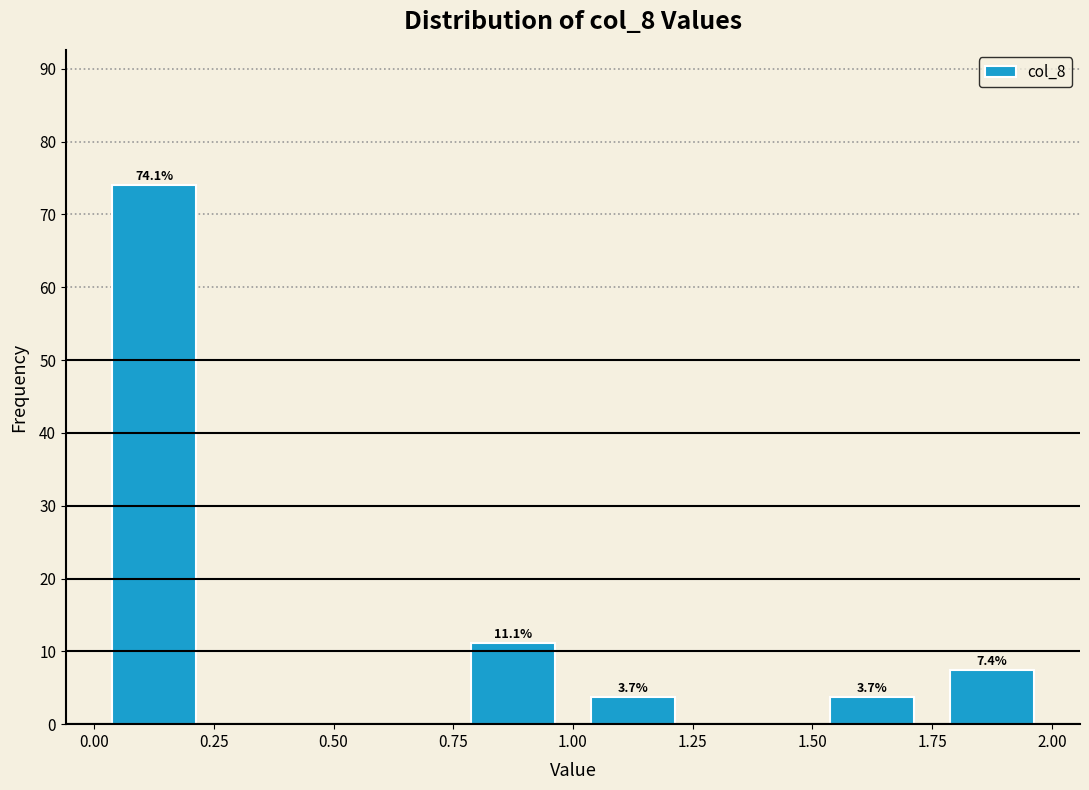

Over which range of the x-axis is the bar tallest?

0.00 to 0.25